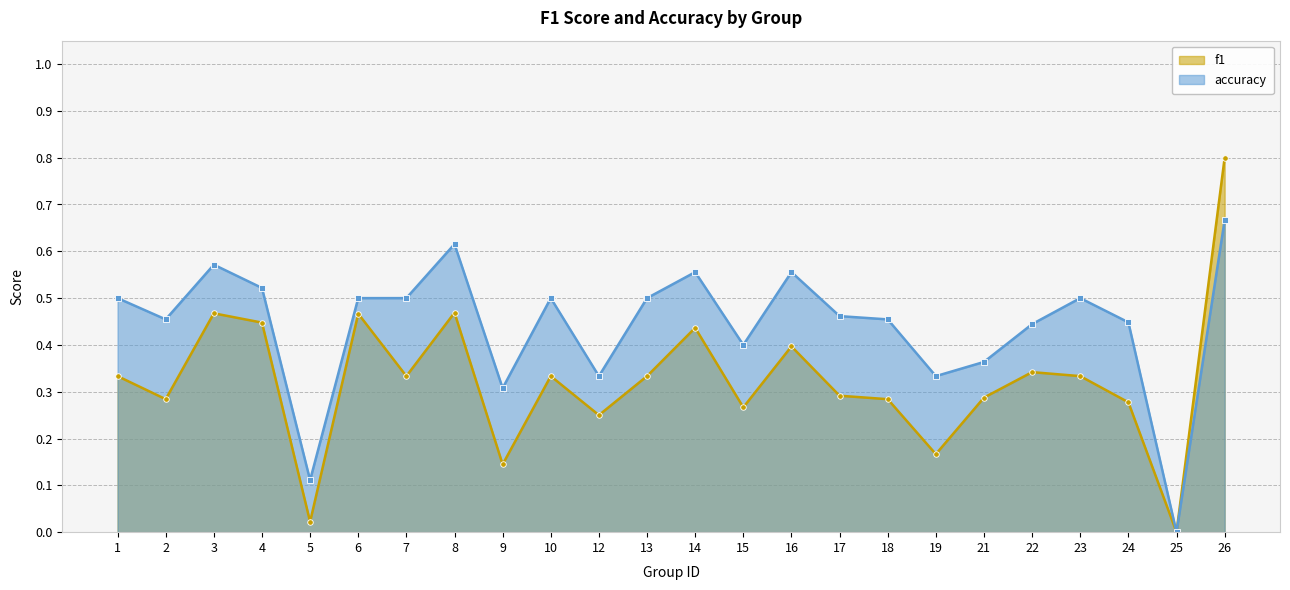

How many lines are shown in the chart?

2